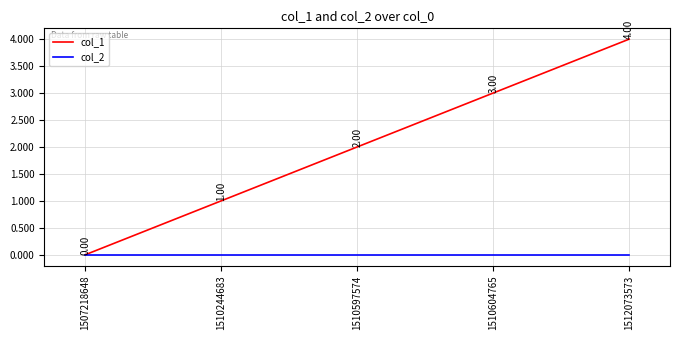

Is this an area chart (filled region under the line)?

No